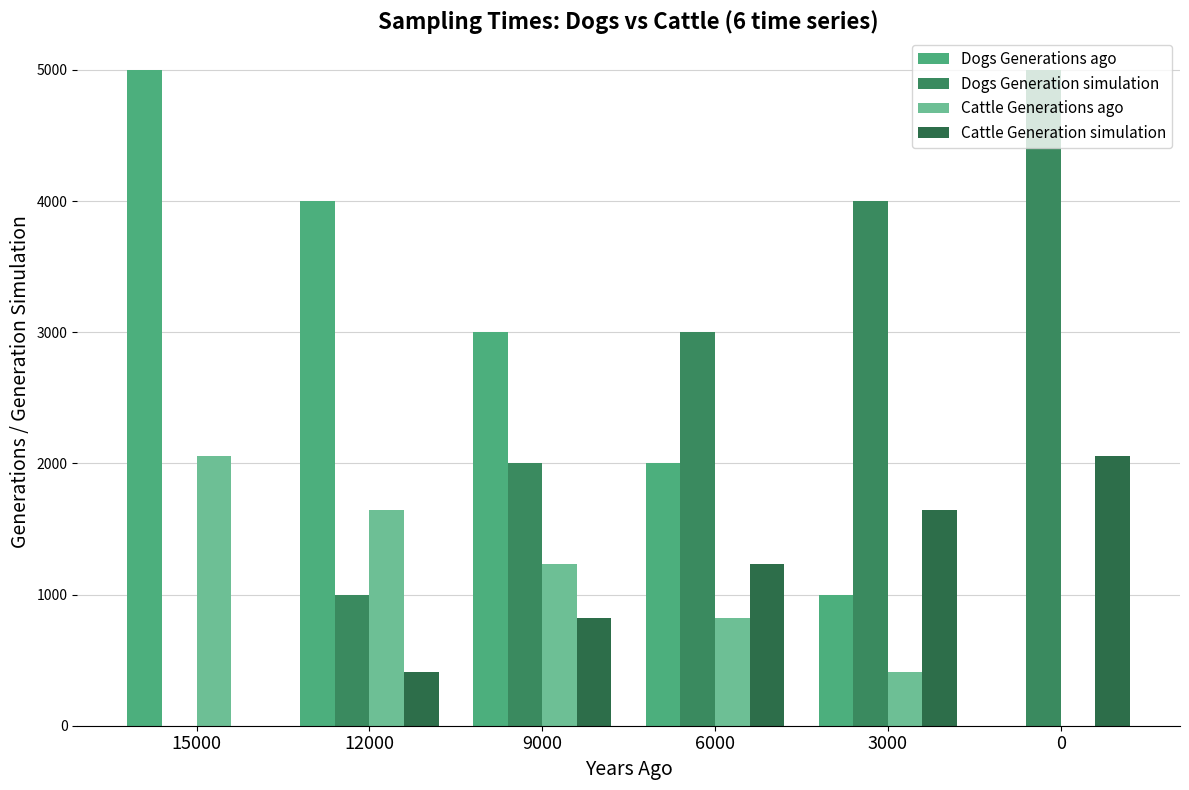

Between 6000 and 9000, which is larger?

9000